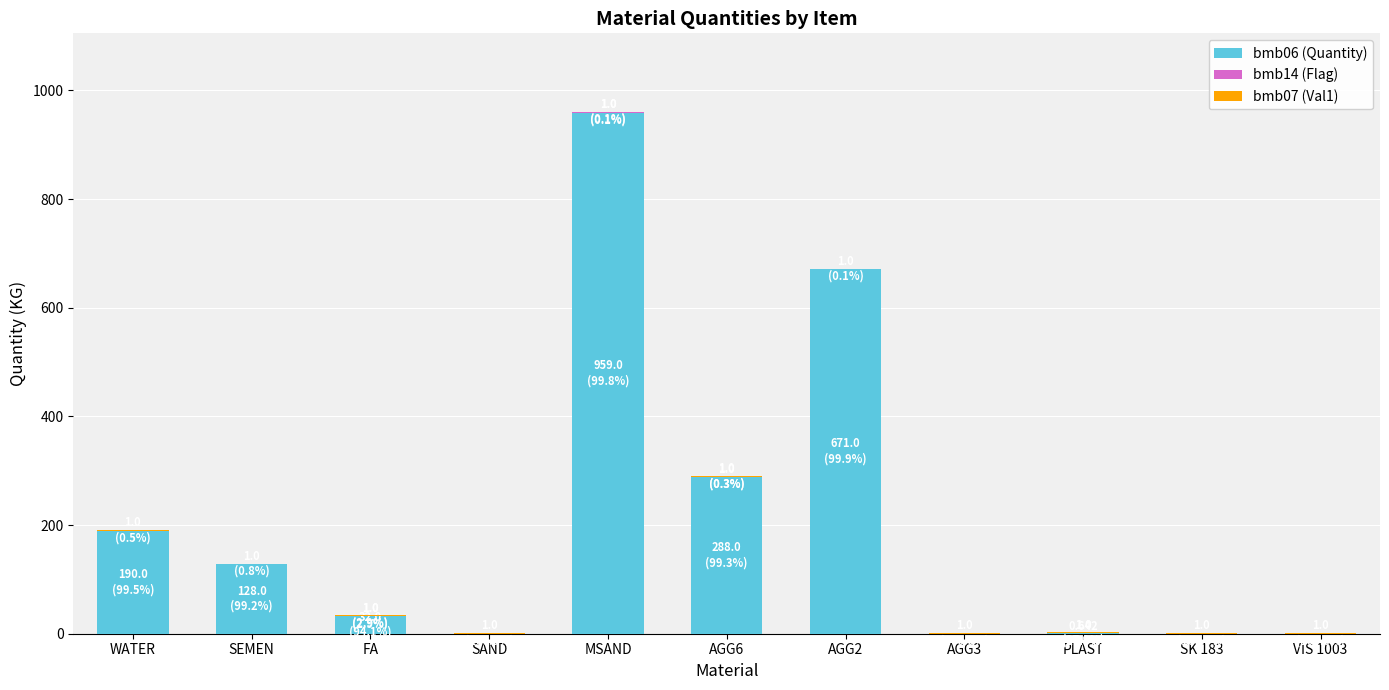

At which category is the sum across all series the highest?

MSAND